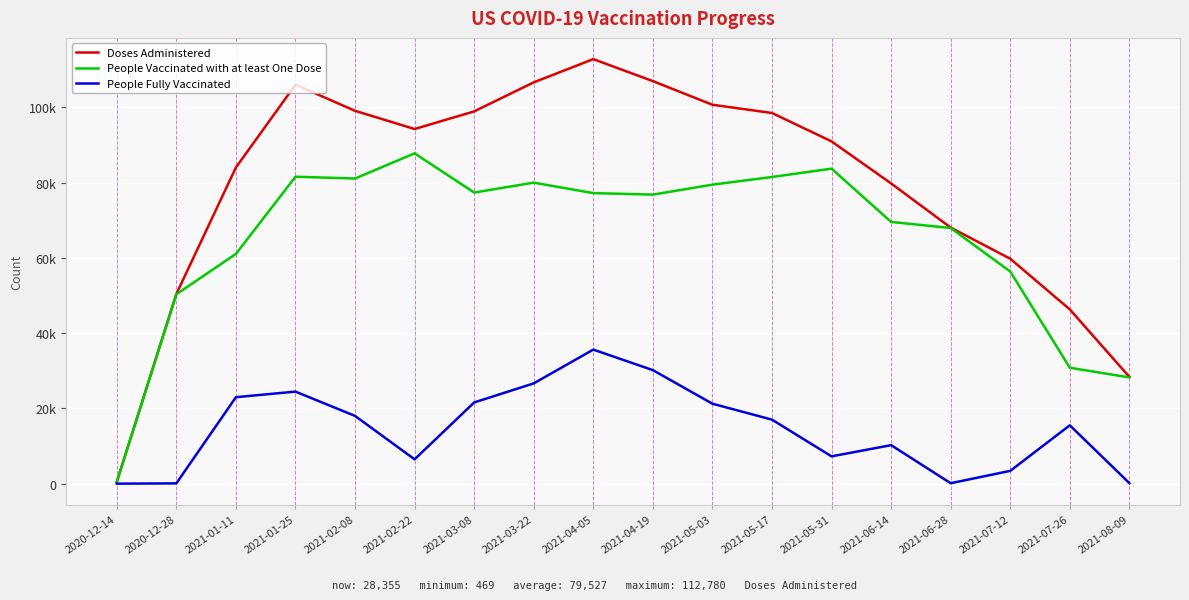

What is the difference between the highest and lowest values at 2021-08-09?

28219